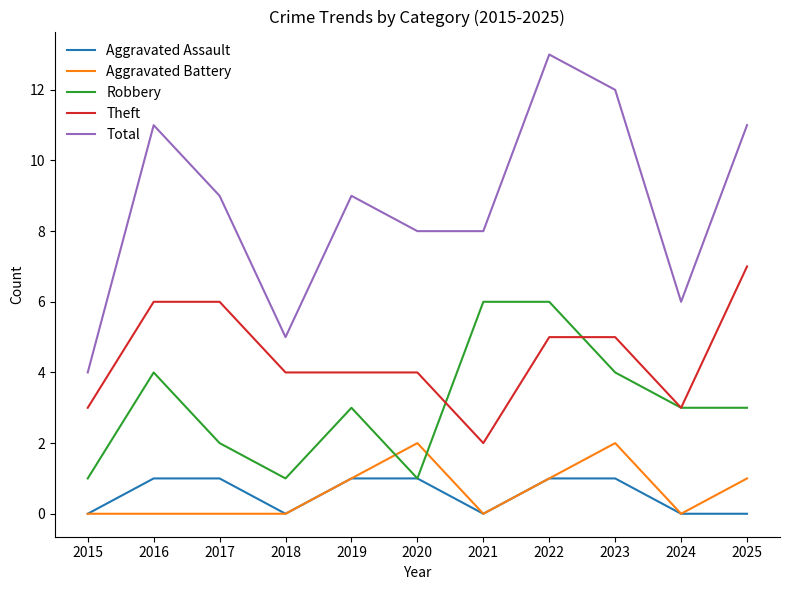

List the series in order of their peak value, lowest first.

Aggravated Assault, Aggravated Battery, Robbery, Theft, Total